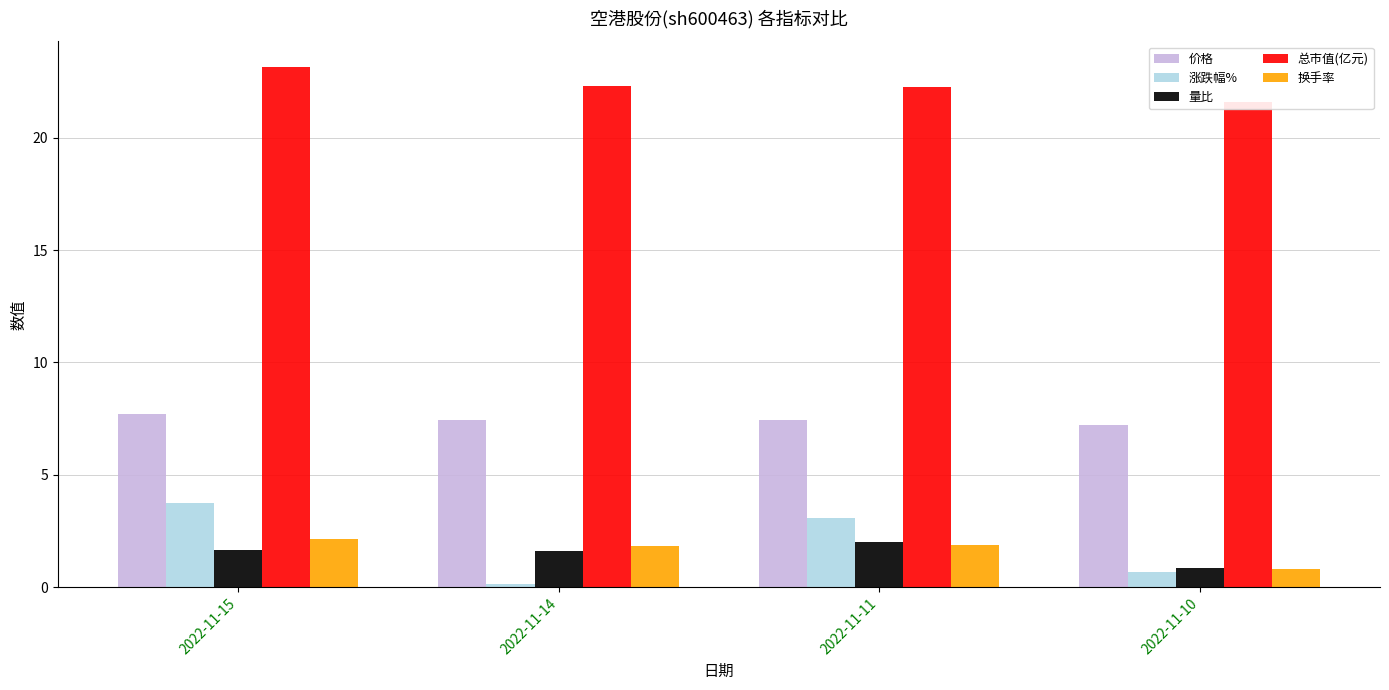

Which has a higher value, 2022-11-14 or 2022-11-15?

2022-11-15